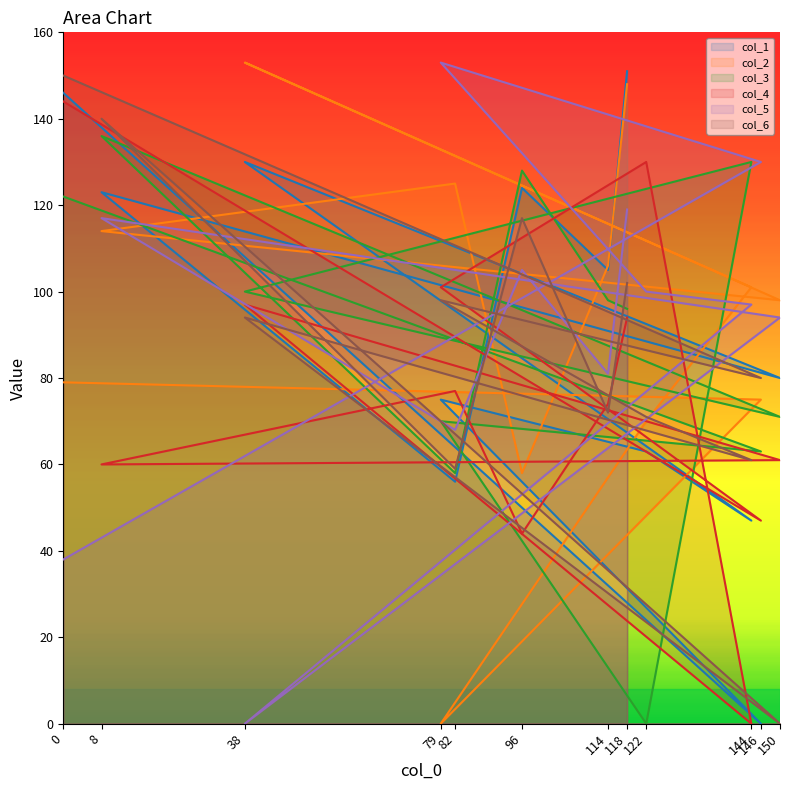

True or false: col_1 has a value of 74 at 82.

False